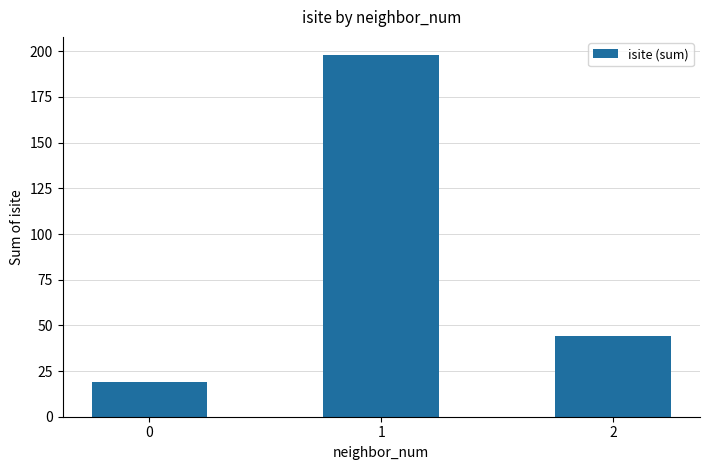

Which has a higher value, 0 or 2?

2